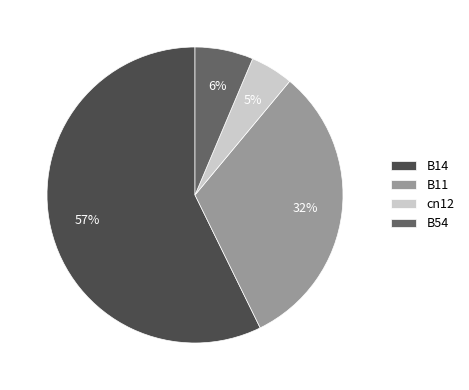

Is there any slice that represents more than half of the pie?

Yes